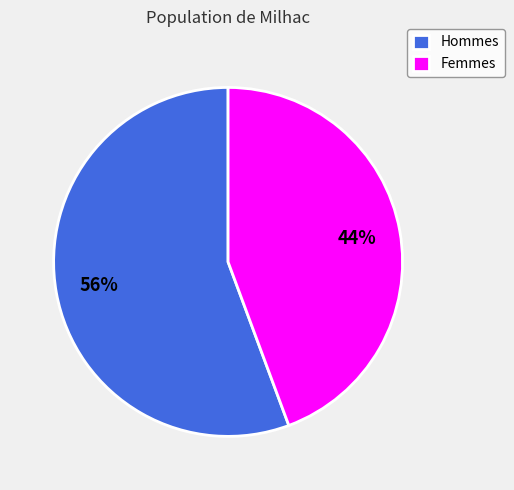

Is it true that Femmes is 44% of the pie?

True